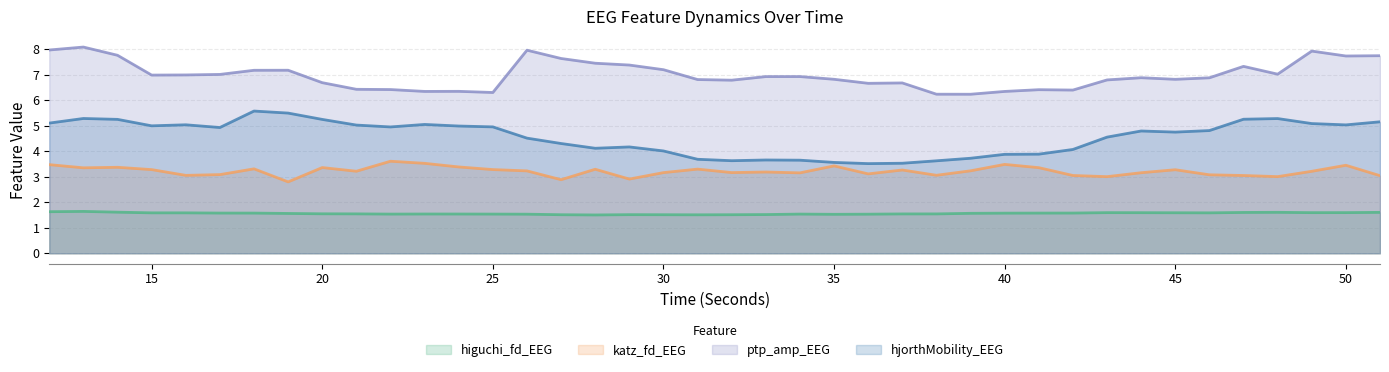

Which has a higher value, 20 or 21?

20